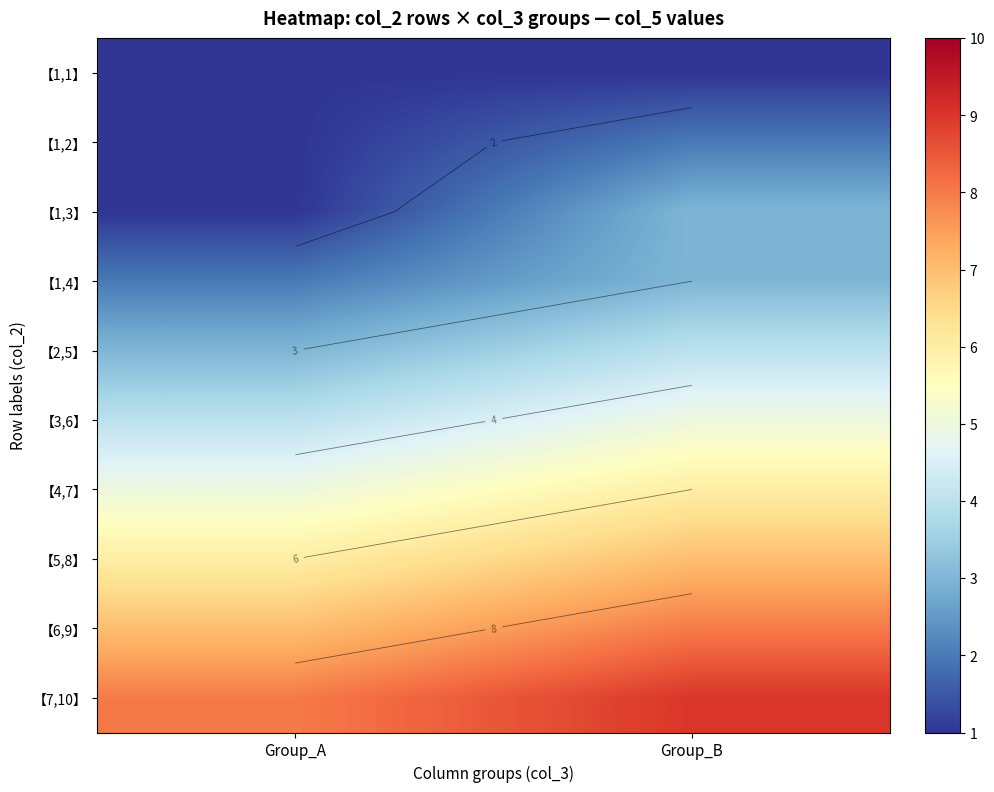

How many 【1,2】 values are between 1 and 2?

2